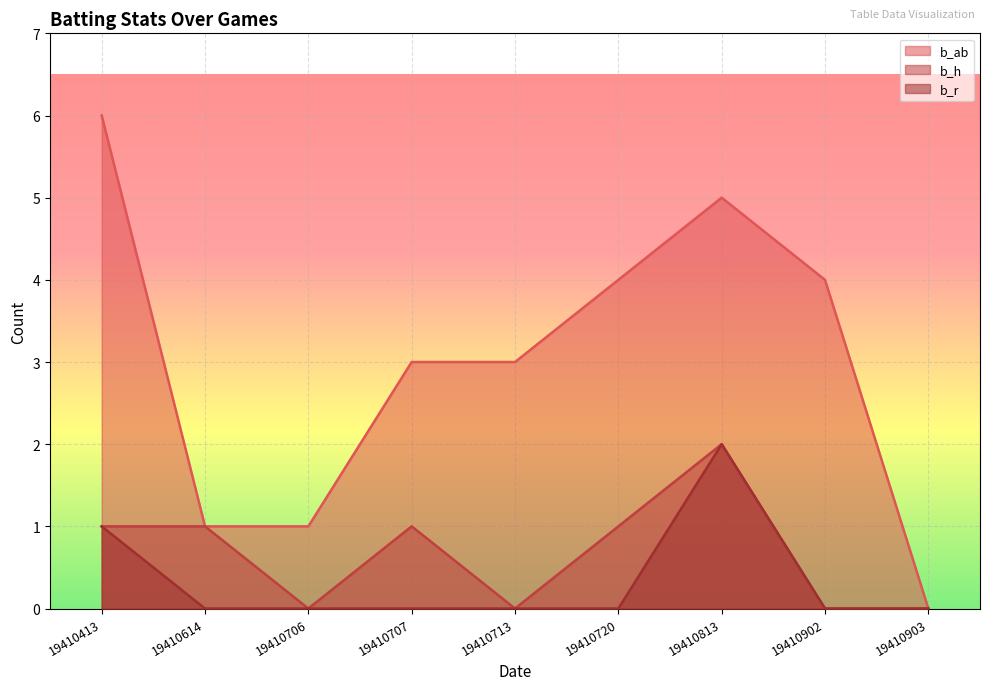

Reading right to left, list all the values displayed in this chart.

b_ab: 19410903=0	19410902=4	19410813=5	19410720=4	19410713=3	19410707=3	19410706=1	19410614=1	19410413=6
b_h: 19410903=0	19410902=0	19410813=2	19410720=1	19410713=0	19410707=1	19410706=0	19410614=1	19410413=1
b_r: 19410903=0	19410902=0	19410813=2	19410720=0	19410713=0	19410707=0	19410706=0	19410614=0	19410413=1